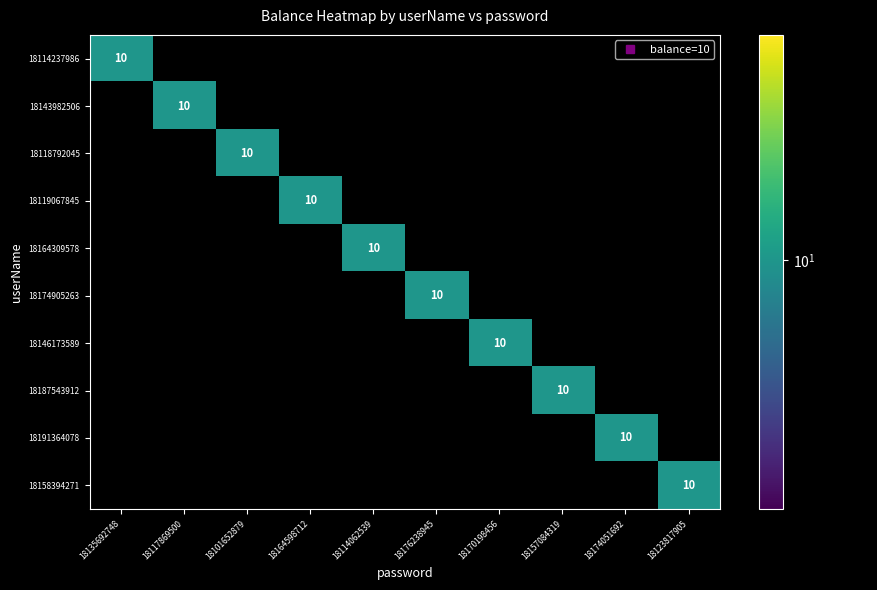

Count the number of data series in this chart.

10